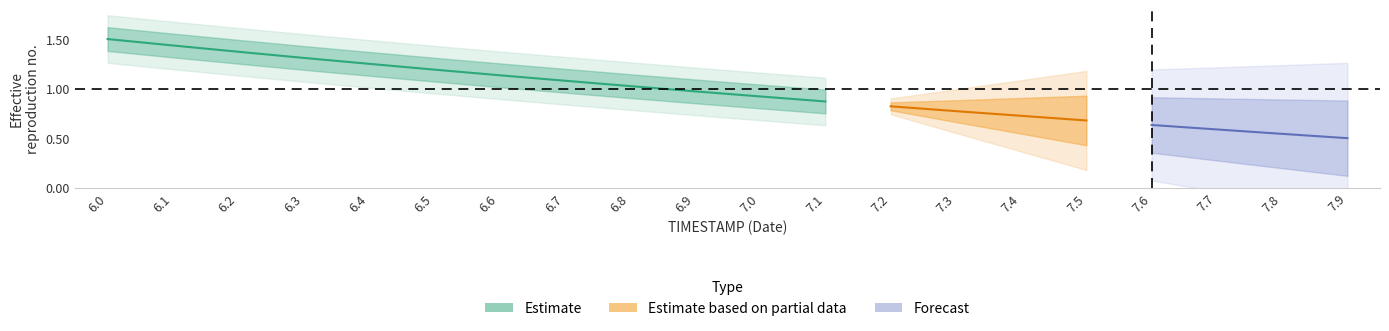

Rank the categories by value from lowest to highest.

7.1, 7.0, 6.9, 6.8, 6.7, 6.6, 6.5, 6.4, 6.3, 6.2, 6.1, 6.0